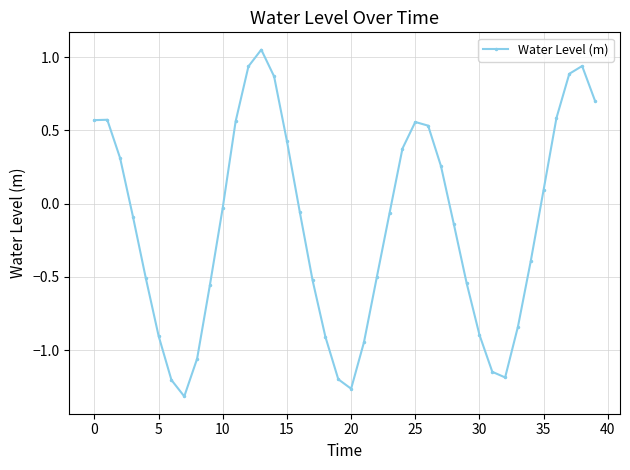

What is the difference between the maximum and minimum values?

2.4